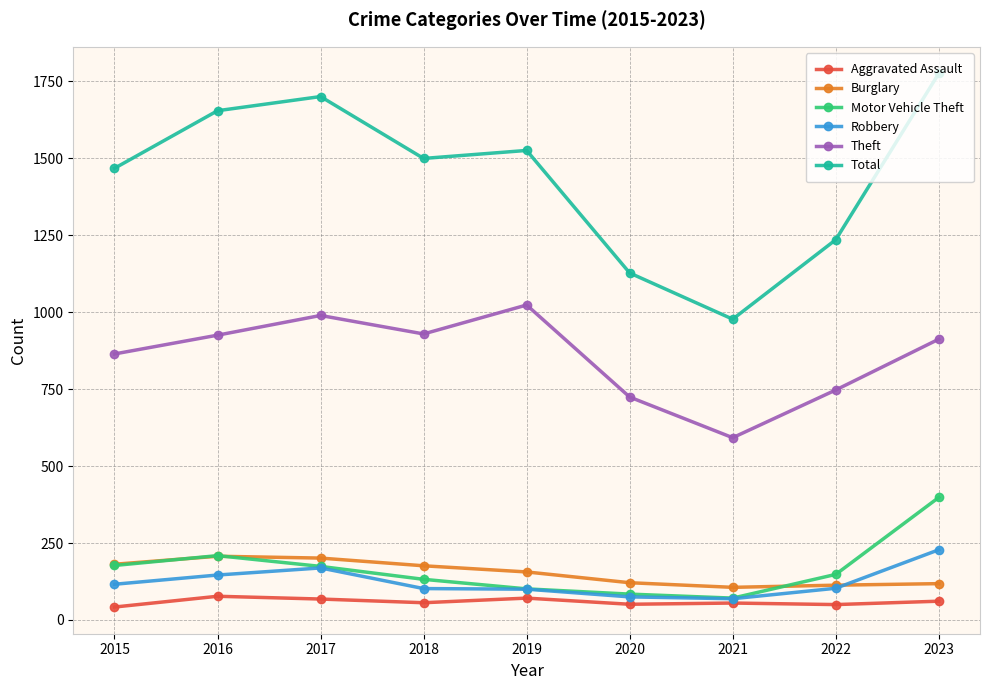

Read the Theft value at 2022, to the nearest 50.

750